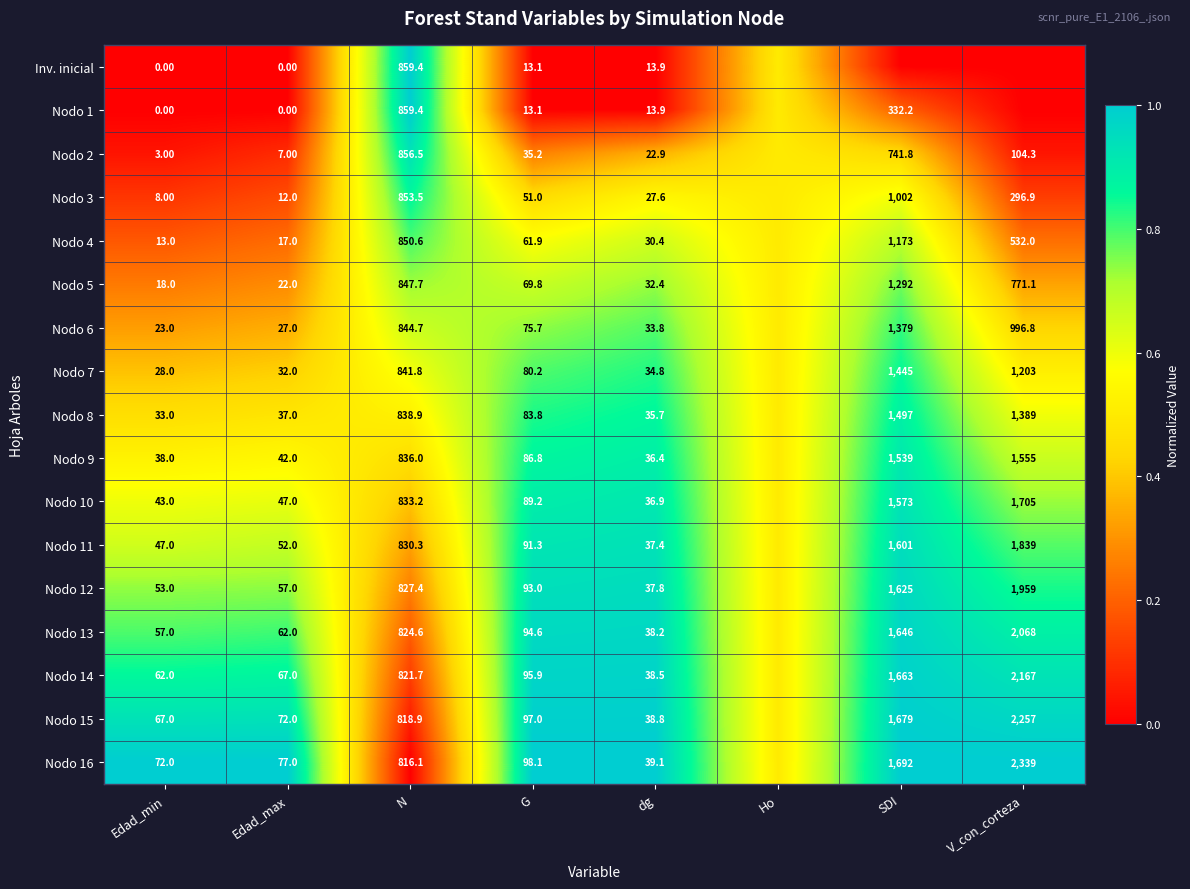

What is the sum of the Nodo 6 values at V_con_corteza and N?

1841.5